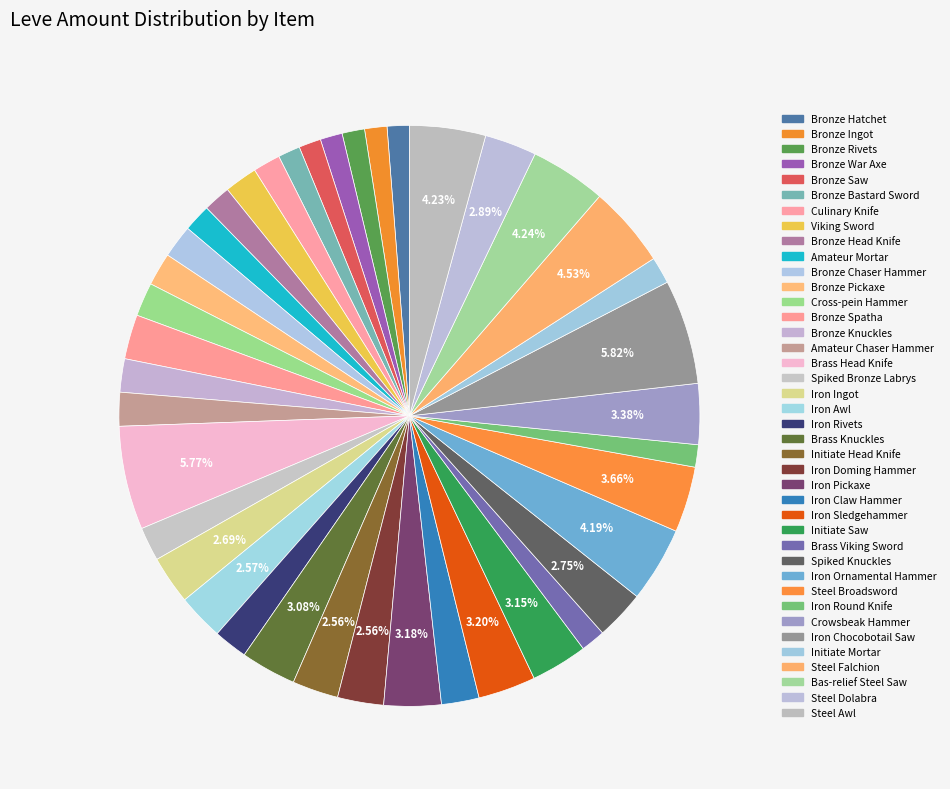

Does Bronze Saw represent more than half of the total?

No